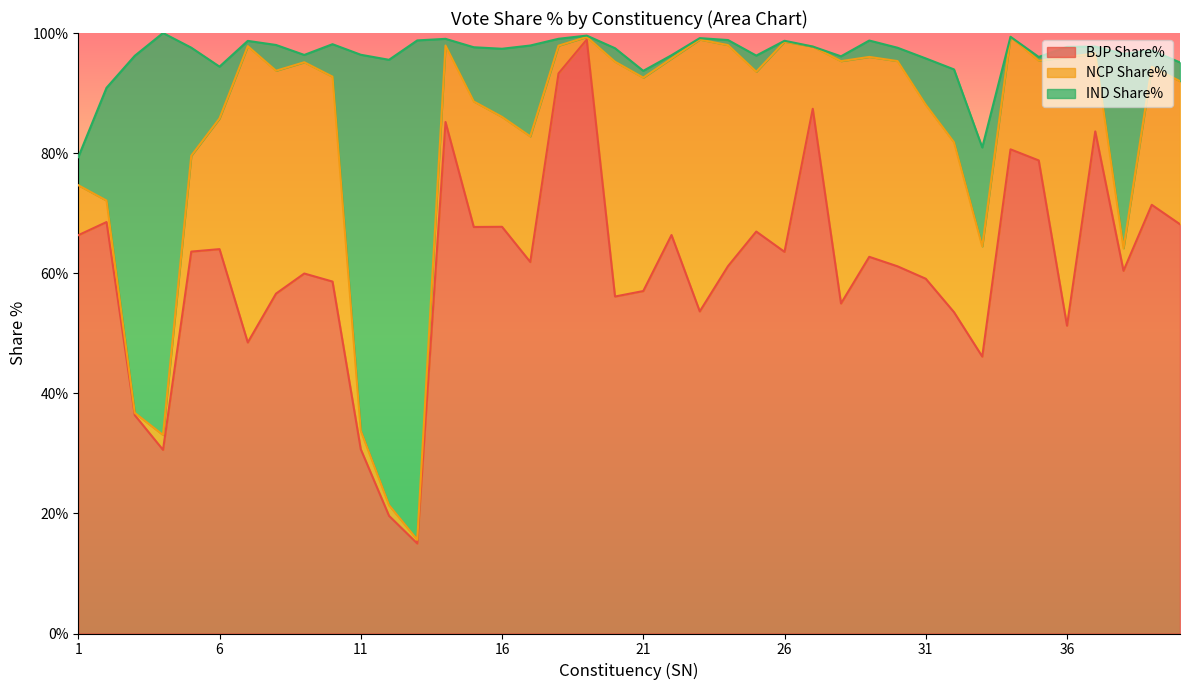

How many data points does each series have?

40